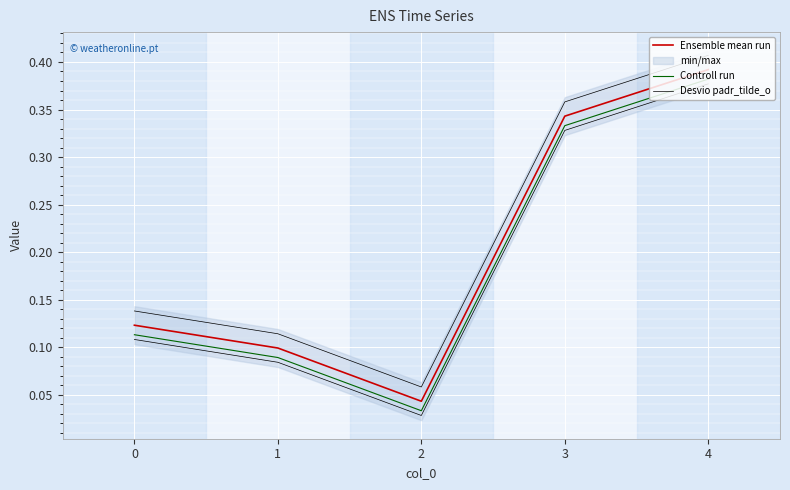

True or false: Desvio padr_tilde_o and Ensemble mean run intersect in this chart.

False